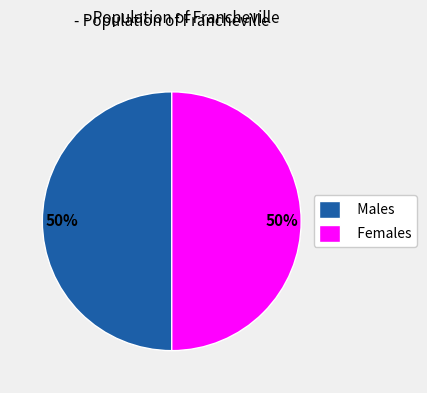

To the nearest percent, what is the combined percentage of Males and Females?

100%